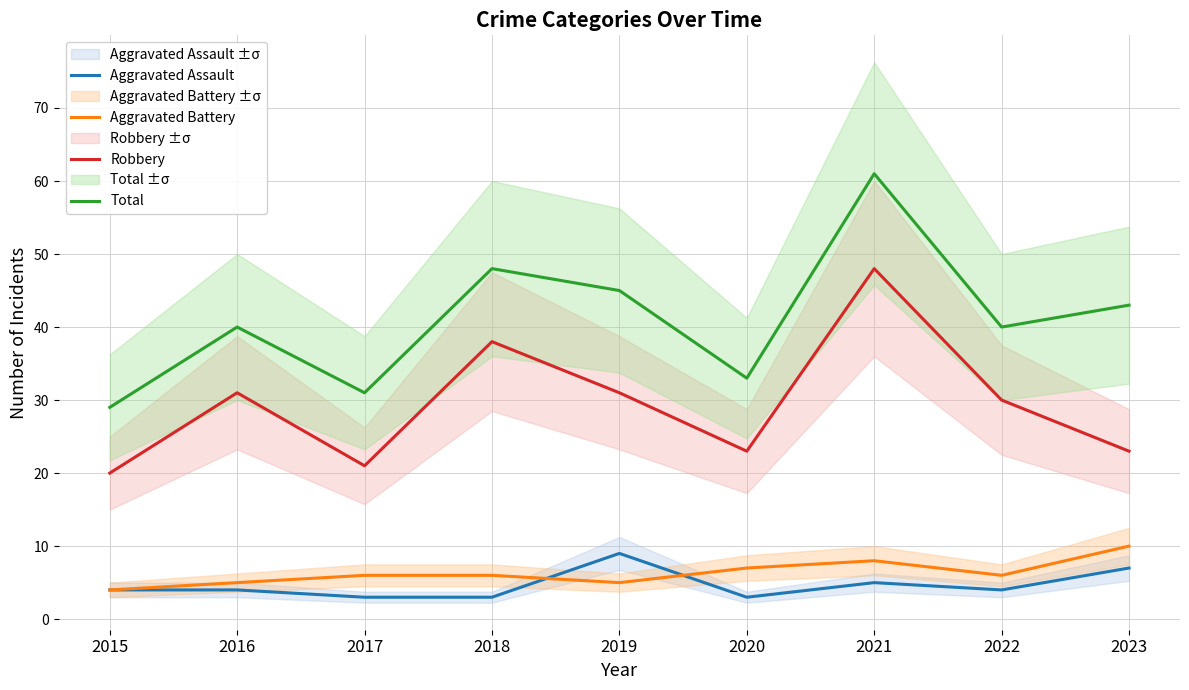

True or false: Aggravated Battery has a value of 6 at 2022.

True